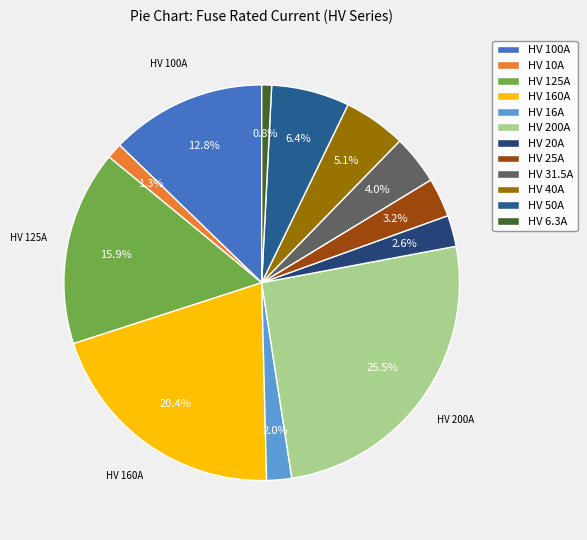

How many segments does this pie chart have?

12